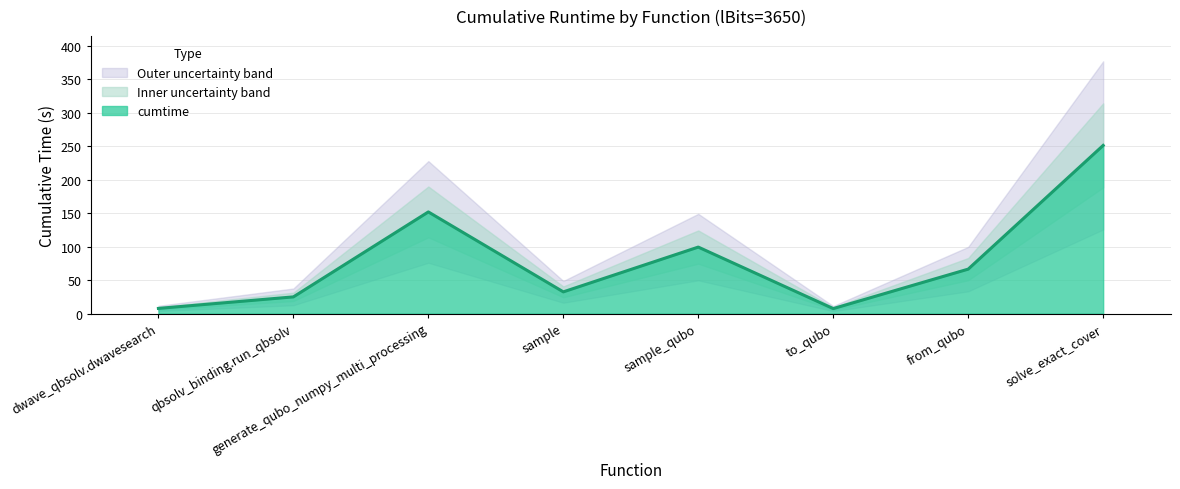

What is the minimum value shown in the chart?

7.5